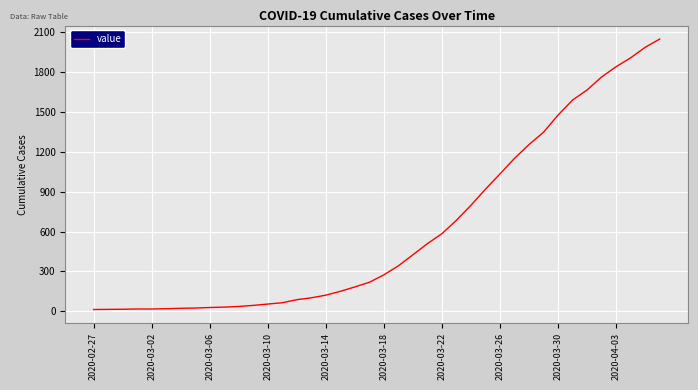

What is the difference between the maximum and minimum values?

2036